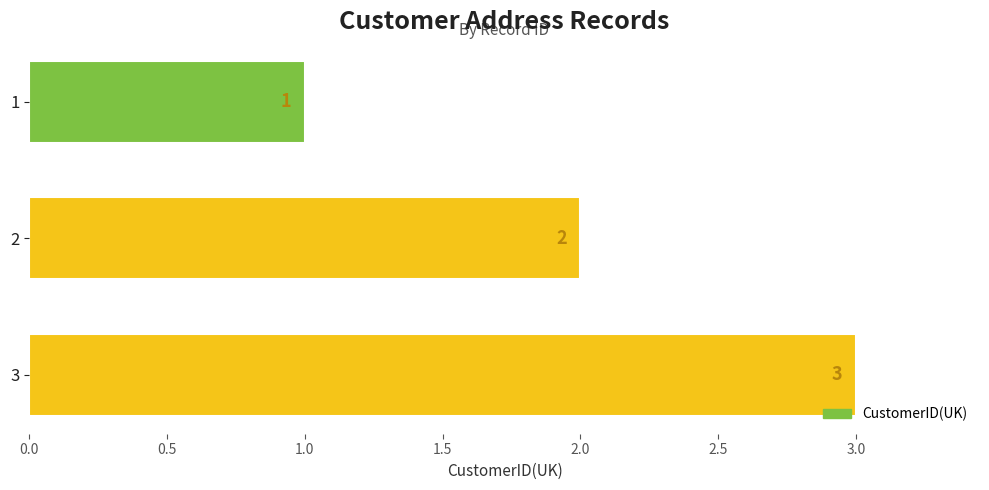

How many categories are shown in the chart?

3